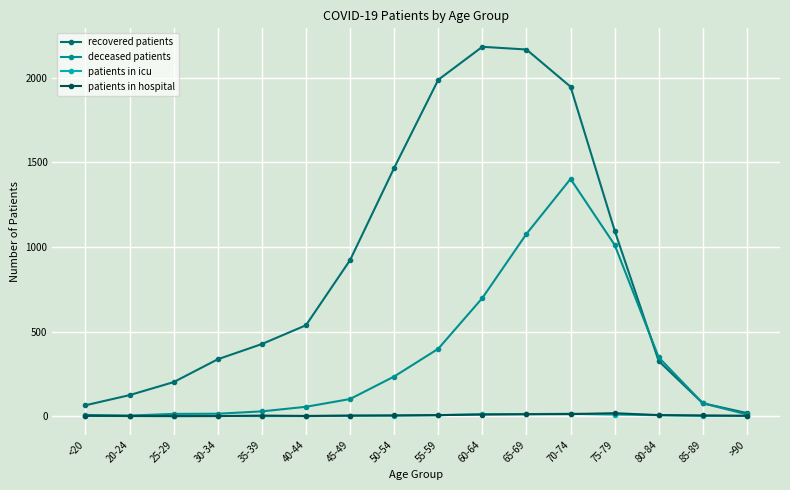

What is the label of the 4th point from the left?

30-34